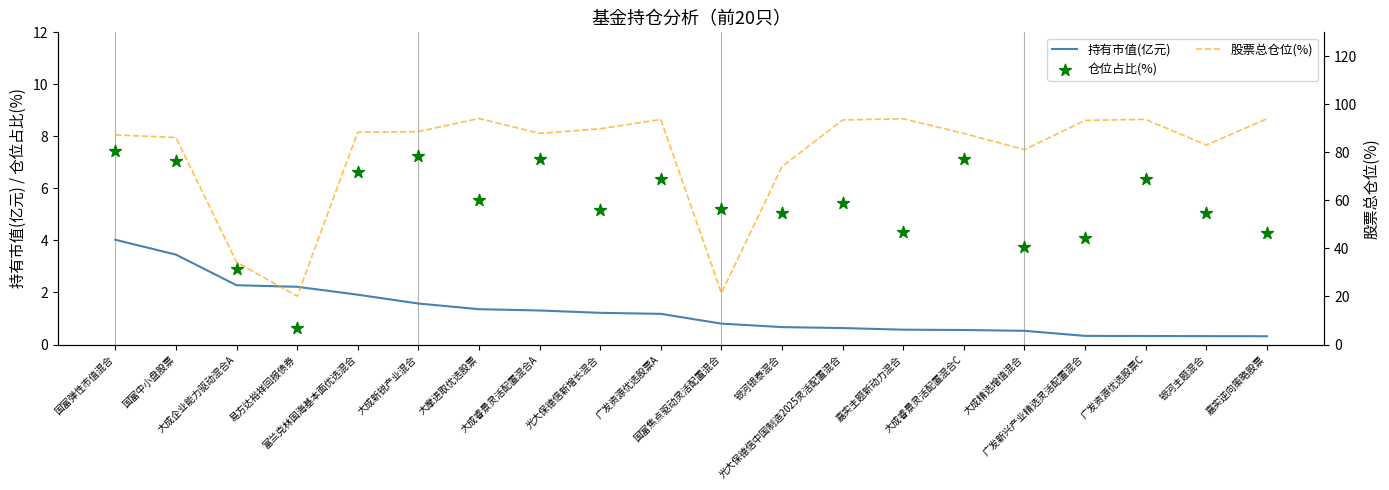

Which series reaches the maximum Y coordinate?

股票总仓位(%)